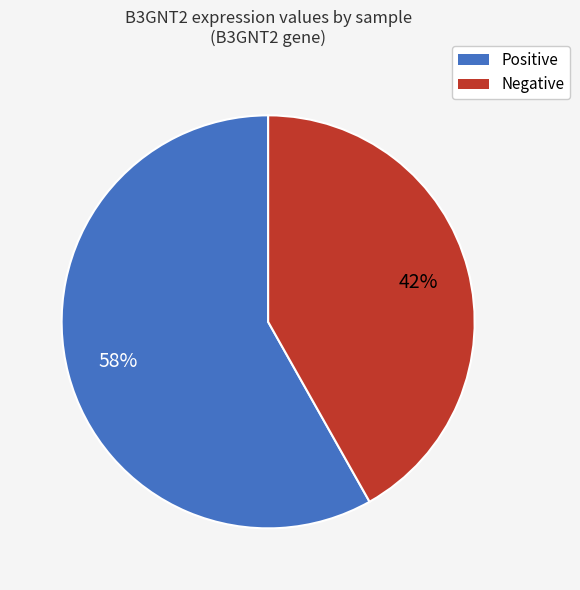

How many segments does this pie chart have?

2